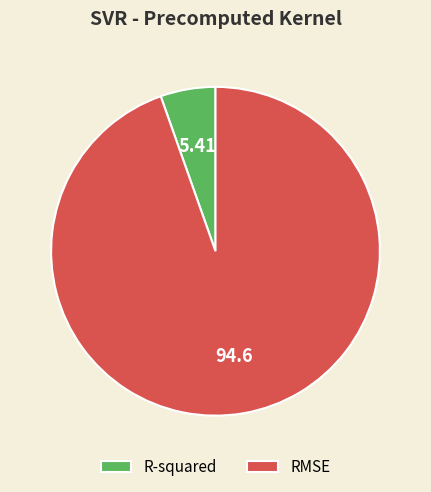

Between RMSE and R-squared, which is larger?

RMSE